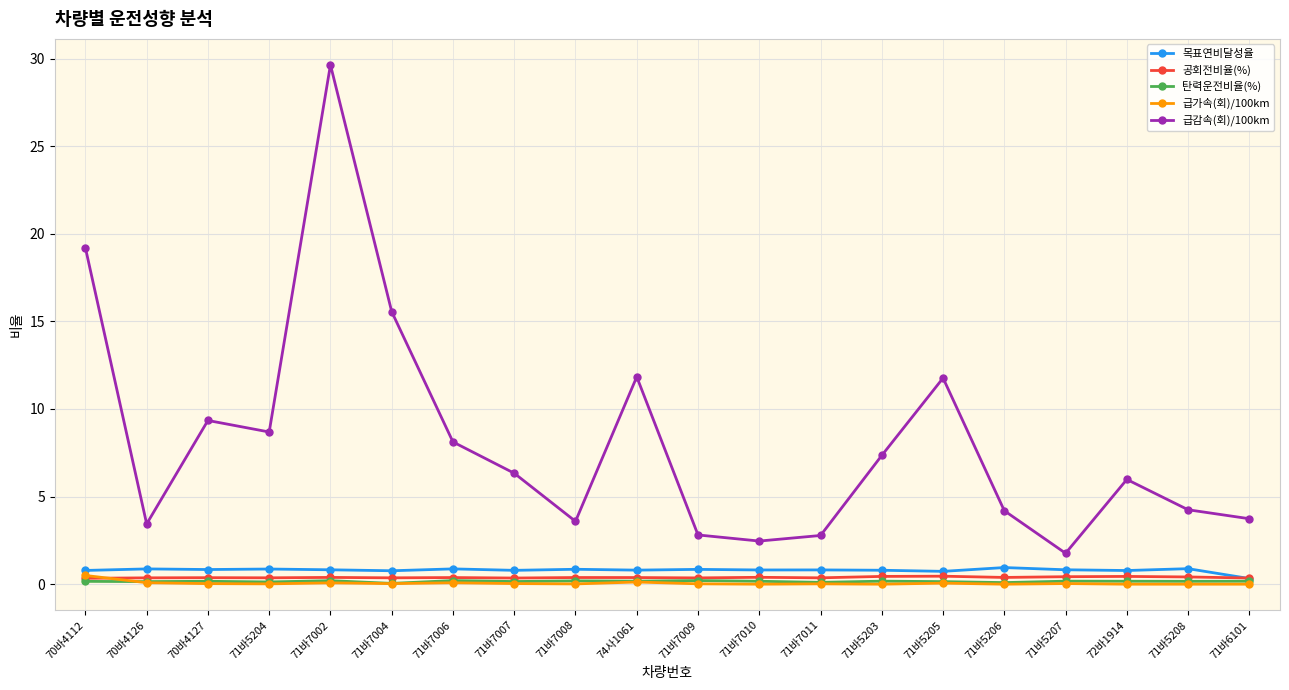

Which series has the largest range (max minus min)?

급감속(회)/100km